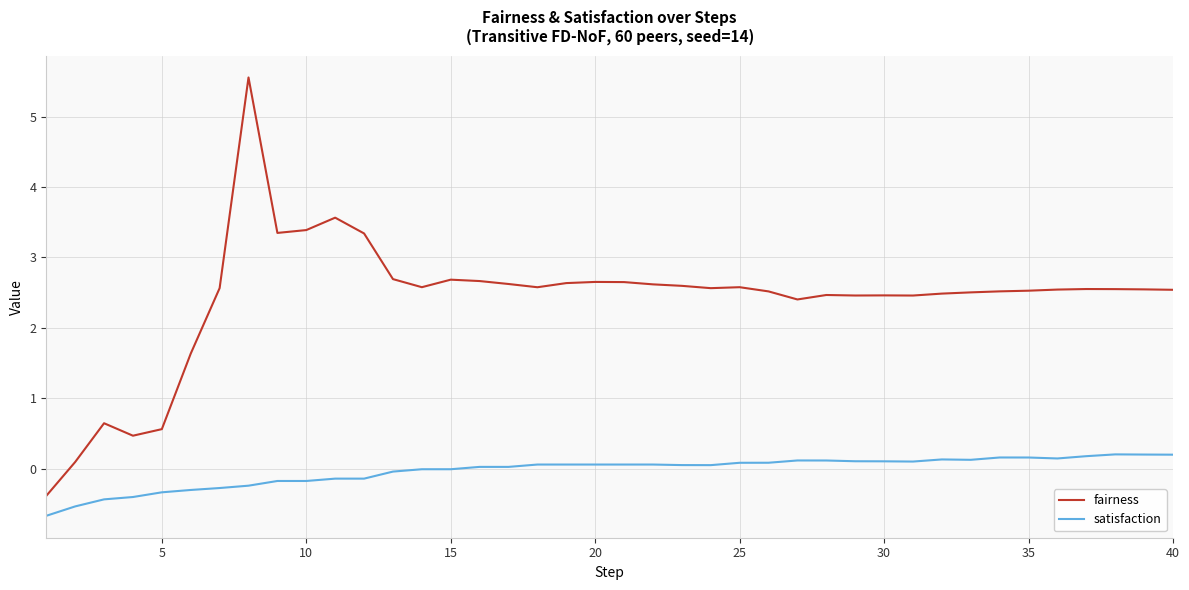

How many lines are shown in the chart?

2